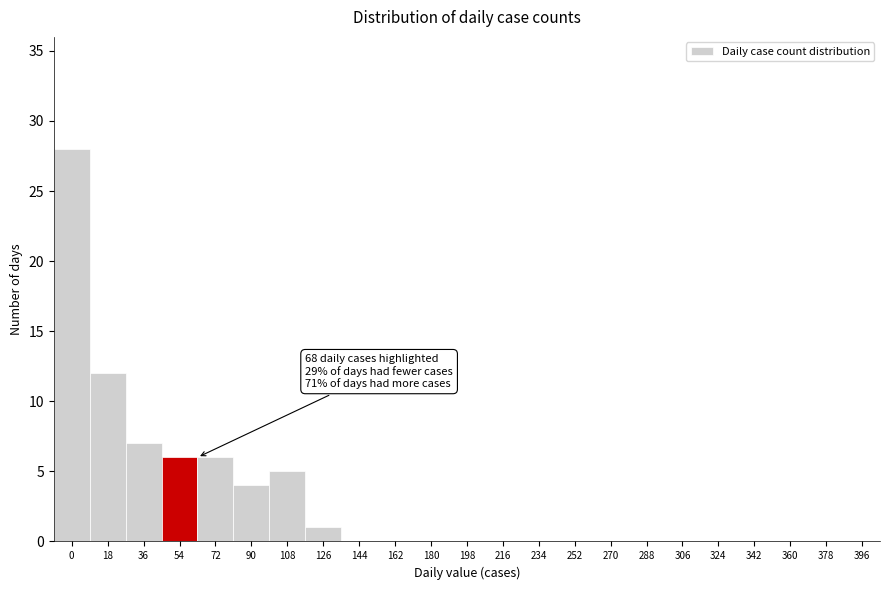

Reading right to left, transcribe all the data shown in this chart.

396=0	378=0	360=0	342=0	324=0	306=0	288=0	270=0	252=0	234=0	216=0	198=0	180=0	162=0	144=0	126=1	108=5	90=4	72=6	54=6	36=7	18=12	0=28